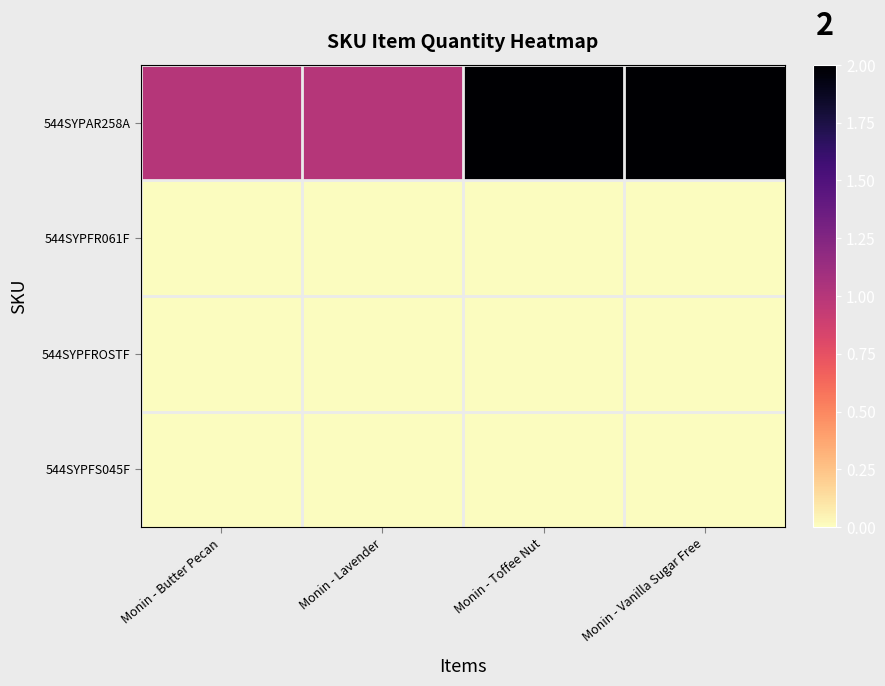

Reading left to right, what are all the values shown in this chart?

544SYPAR258A: Monin - Butter Pecan=1	Monin - Lavender=1	Monin - Toffee Nut=2	Monin - Vanilla Sugar Free=2
544SYPFR061F: Monin - Butter Pecan=0	Monin - Lavender=0	Monin - Toffee Nut=0	Monin - Vanilla Sugar Free=0
544SYPFROSTF: Monin - Butter Pecan=0	Monin - Lavender=0	Monin - Toffee Nut=0	Monin - Vanilla Sugar Free=0
544SYPFS045F: Monin - Butter Pecan=0	Monin - Lavender=0	Monin - Toffee Nut=0	Monin - Vanilla Sugar Free=0